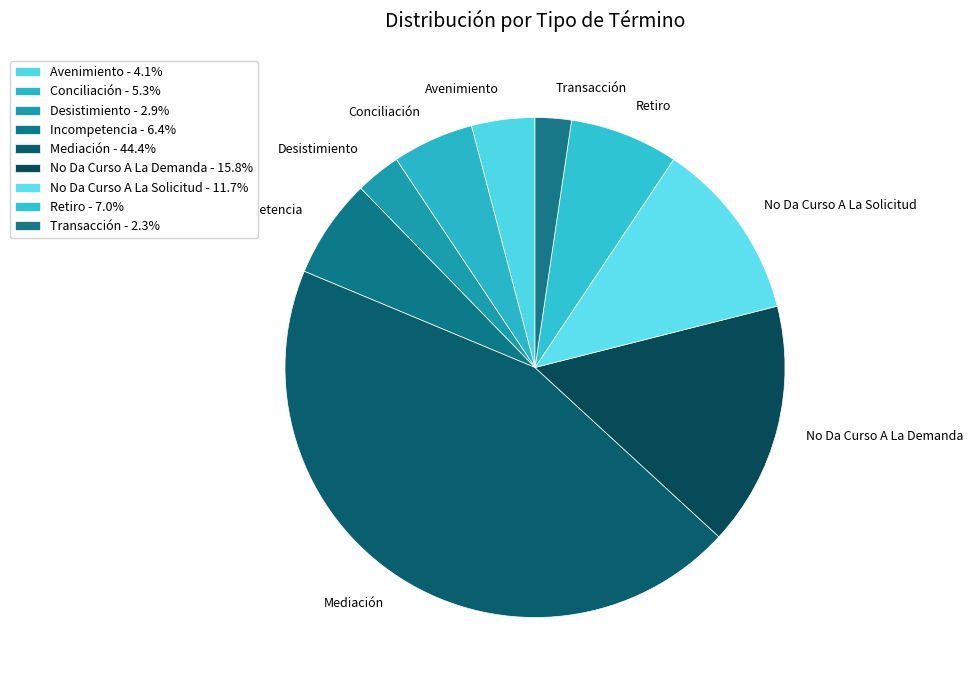

Combined, do No Da Curso A La Demanda and Transacción account for over 50%?

No